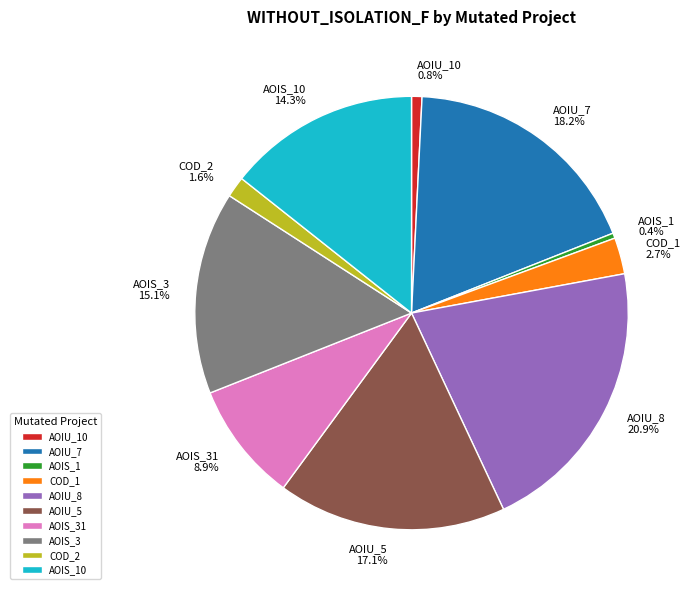

Does any single category account for the majority?

No